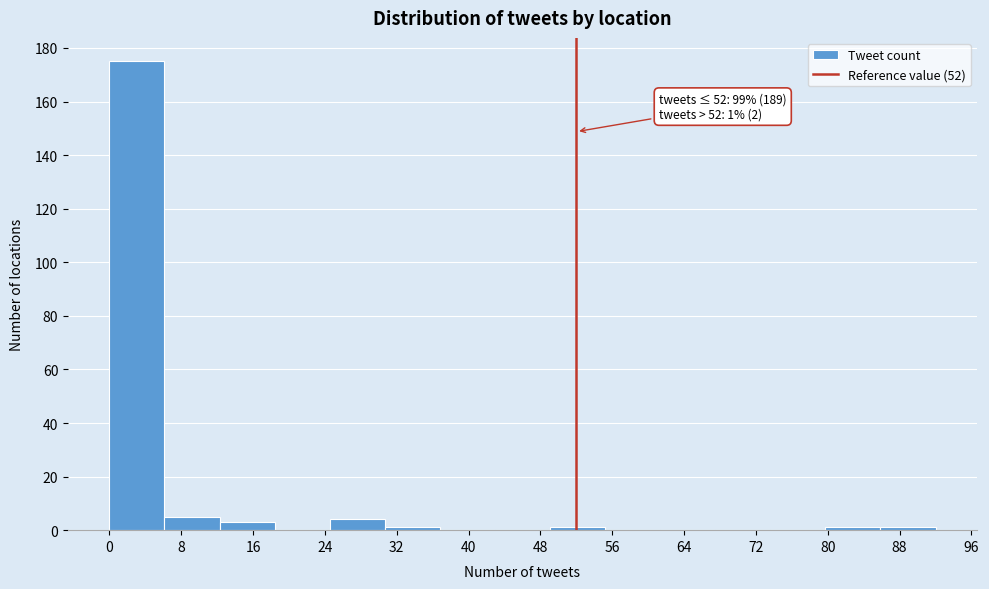

Over which range of the x-axis is the bar tallest?

0 to 6